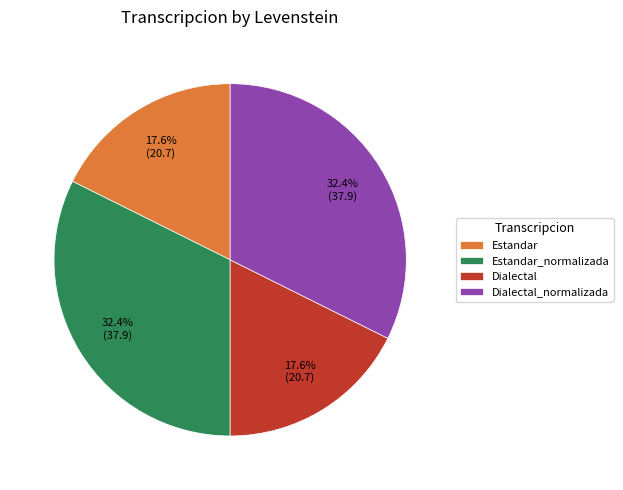

What percentage is NOT represented by Estandar_normalizada?

67.6%